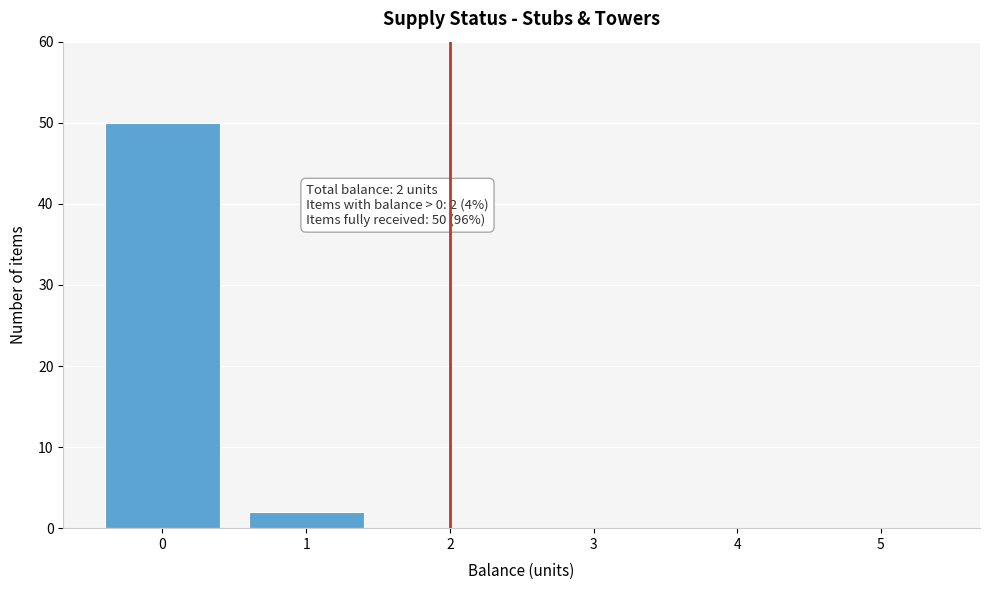

Reading left to right, what are all the values shown in this chart?

0=50	1=2	2=0	3=0	4=0	5=0